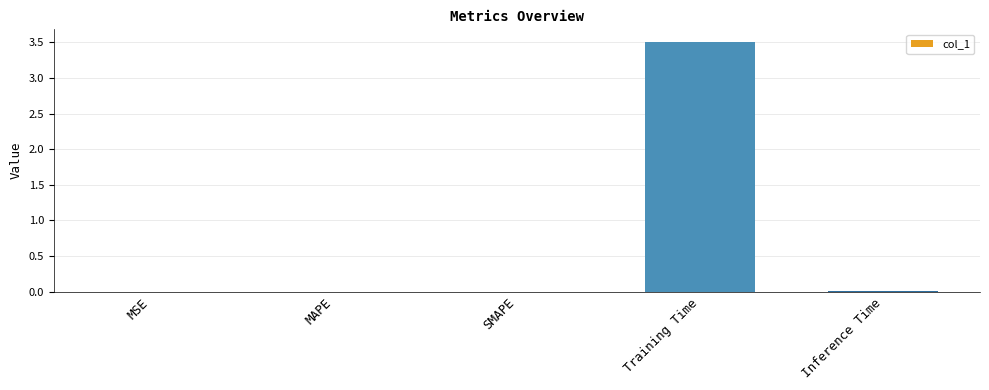

Which category has the highest value across all series?

Training Time